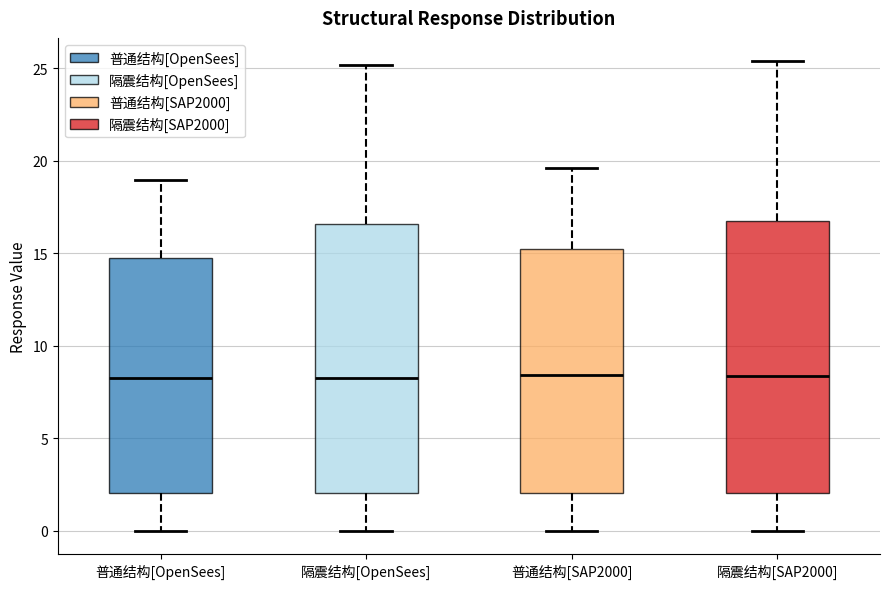

Reading left to right, transcribe this box plot: for each box, give where its median line is, the range the box spans, and where its two whiskers end, as read against the y-axis. The values are not printed on the chart, so give them approximately, as read against the axis.

普通结构[OpenSees]: median 8.5, box 2.0 to 15.0, whiskers 0.0 to 19.0
隔震结构[OpenSees]: median 8.5, box 2.0 to 16.5, whiskers 0.0 to 25.0
普通结构[SAP2000]: median 8.5, box 2.0 to 15.0, whiskers 0.0 to 19.5
隔震结构[SAP2000]: median 8.5, box 2.0 to 17.0, whiskers 0.0 to 25.5